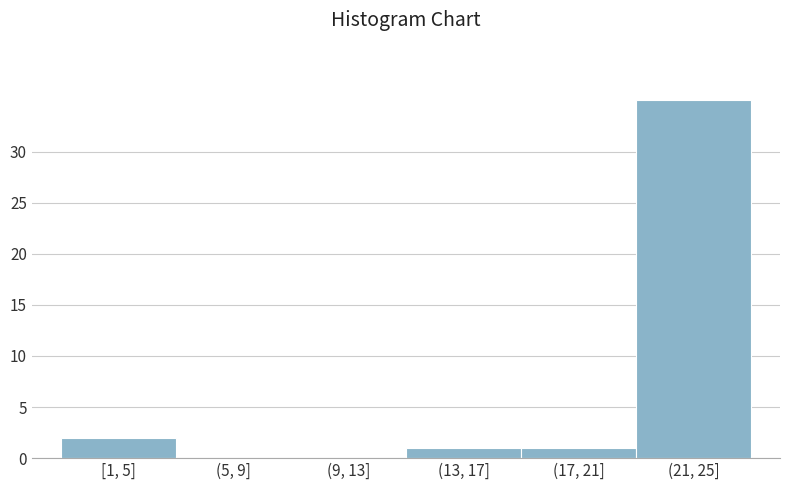

Reading left to right, what are all the values shown in this chart?

[1, 5]=2	(5, 9]=0	(9, 13]=0	(13, 17]=1	(17, 21]=1	(21, 25]=35